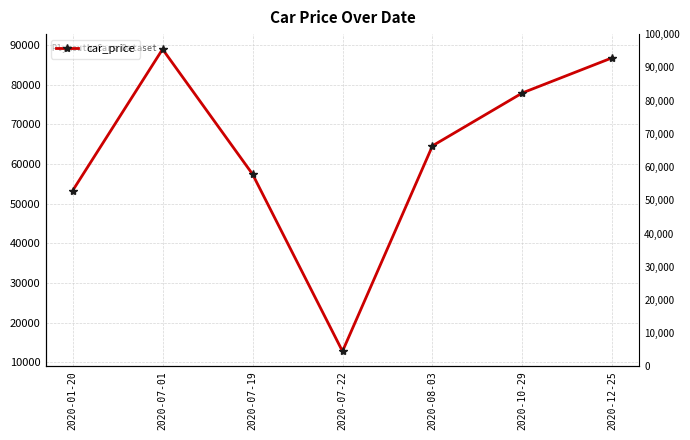

Reading left to right, extract all data points from this chart.

53245.7	88917.5	57417.5	12759.3	64560.9	77905.5	86774.2